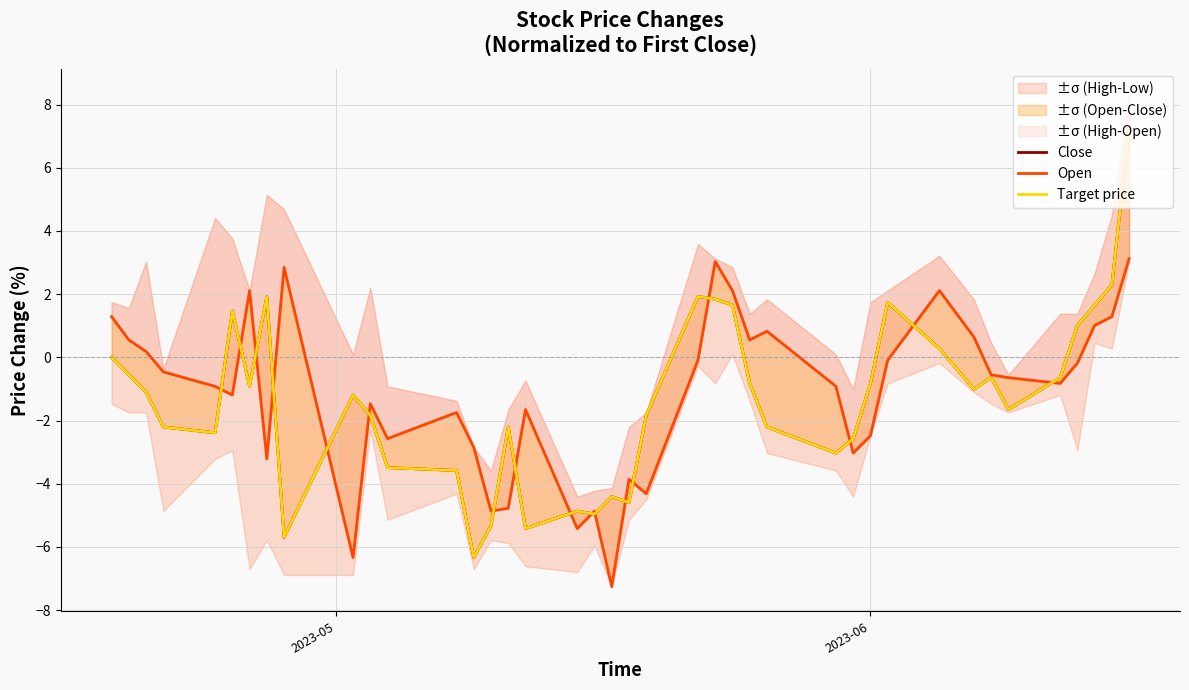

List the series in order of their peak value, highest first.

Close, Target price, Open